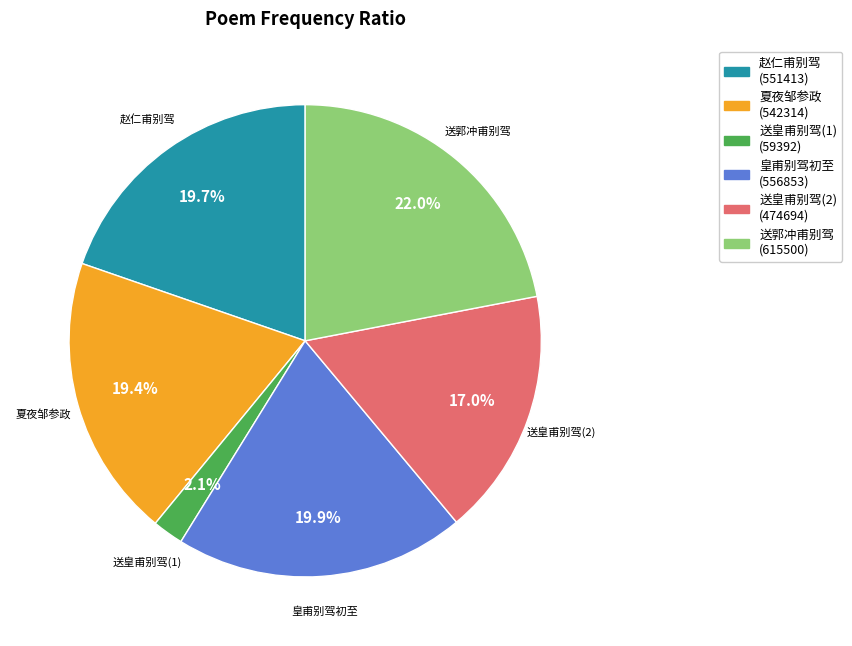

Does any single category account for the majority?

No